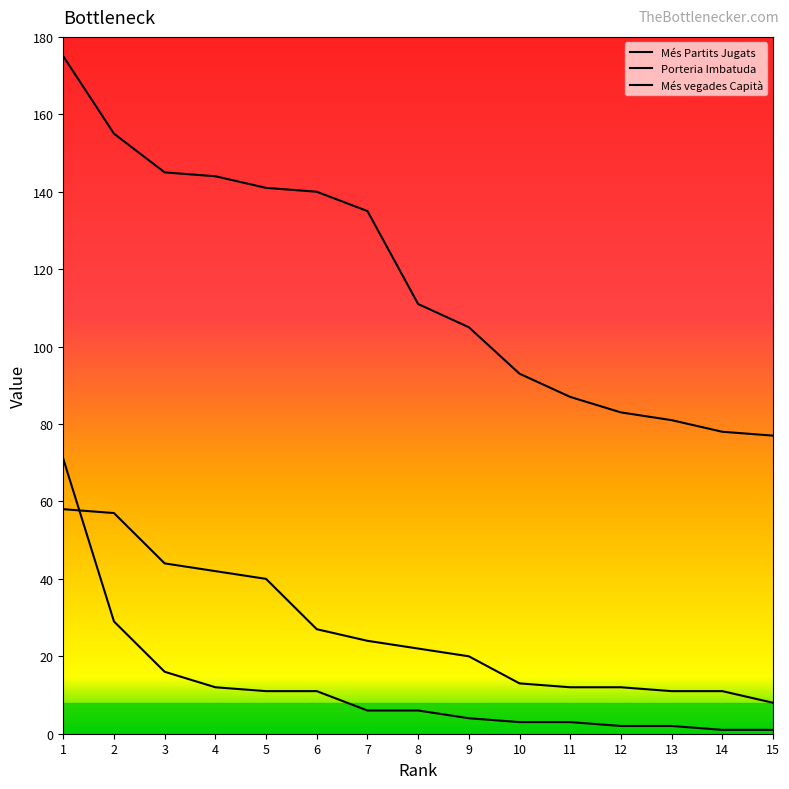

Reading left to right, what are all the values shown in this chart?

Més Partits Jugats: 1=175	2=155	3=145	4=144	5=141	6=140	7=135	8=111	9=105	10=93	11=87	12=83	13=81	14=78	15=77
Porteria Imbatuda: 1=71	2=29	3=16	4=12	5=11	6=11	7=6	8=6	9=4	10=3	11=3	12=2	13=2	14=1	15=1
Més vegades Capità: 1=58	2=57	3=44	4=42	5=40	6=27	7=24	8=22	9=20	10=13	11=12	12=12	13=11	14=11	15=8